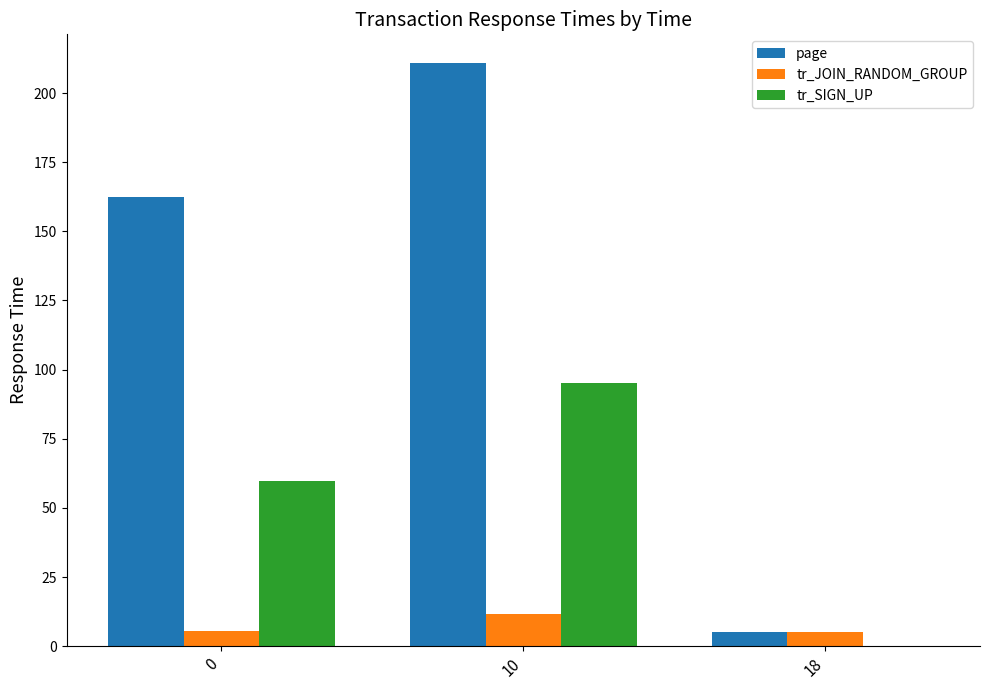

What is the sum of all page values?

378.1